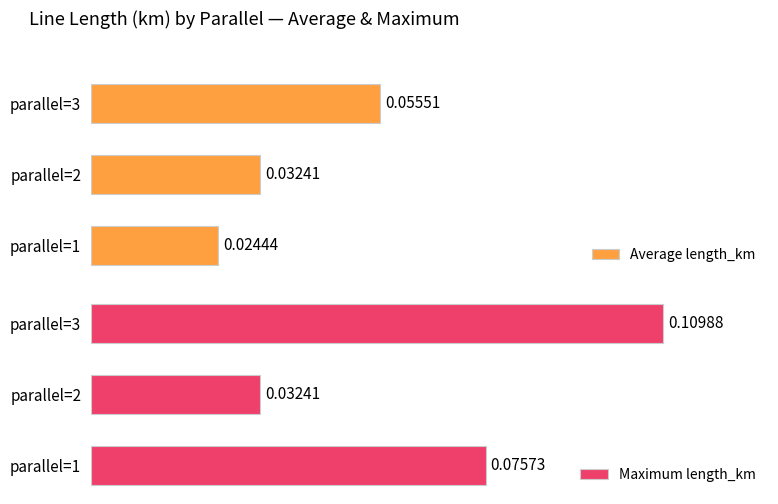

At how many categories does at least one series exceed 0?

3